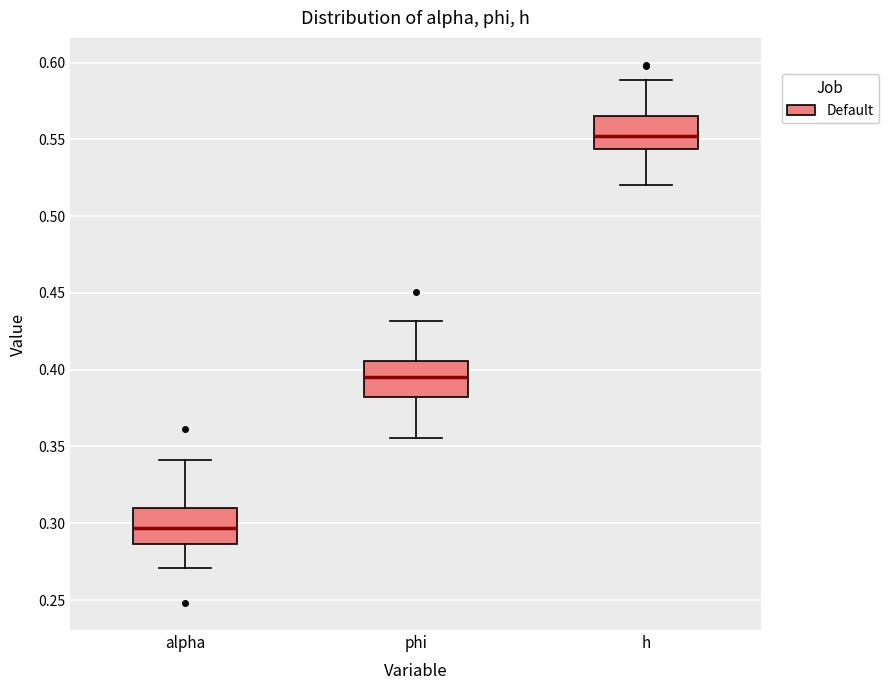

Where does the upper whisker of the box for phi end on the y-axis? The values are not printed on the chart, so give them approximately, as read against the axis.

0.430